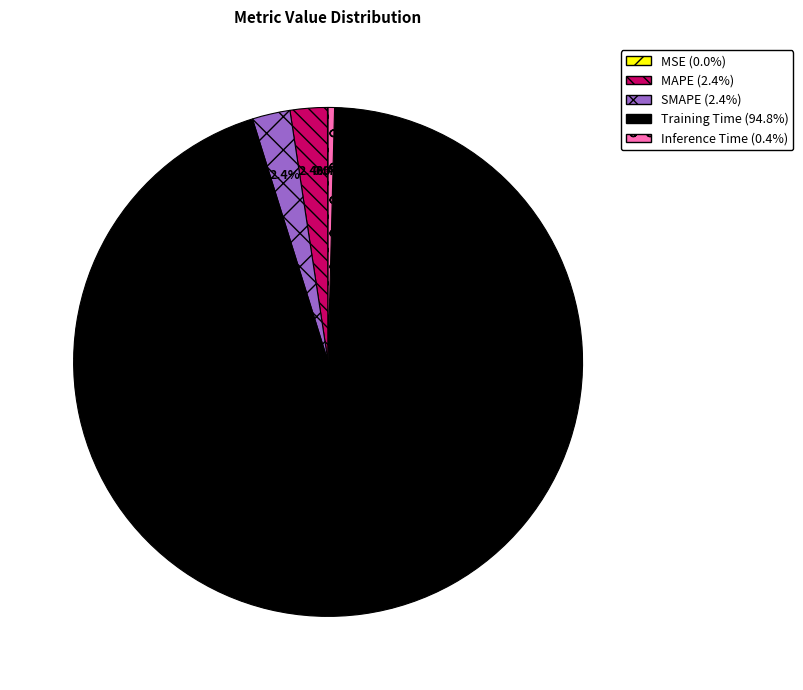

How much of the chart is everything except MAPE?

97.6%